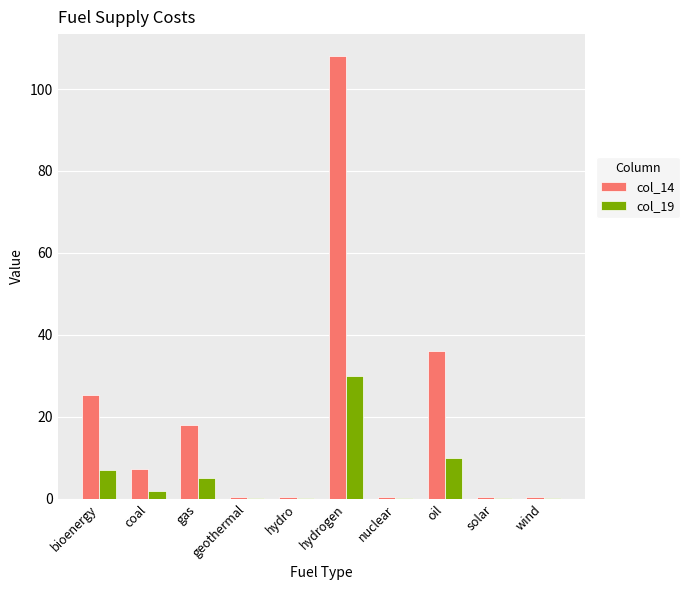

Which series has the largest total across all categories?

col_14